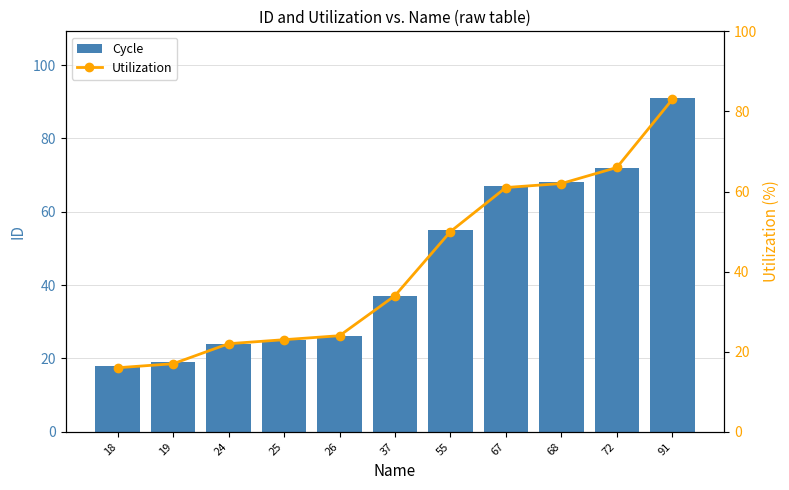

How many groups of bars are there?

11